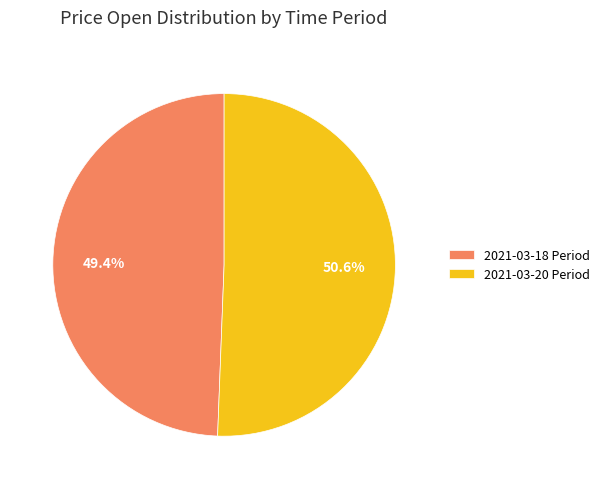

Which slice is the smallest?

2021-03-18 Period